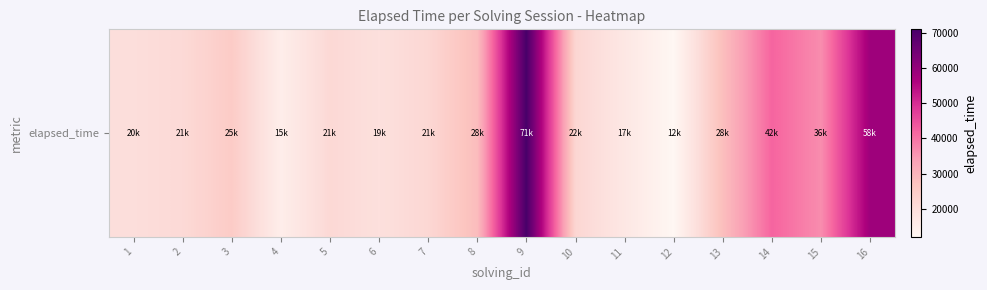

Between 2 and 7, which is larger?

7